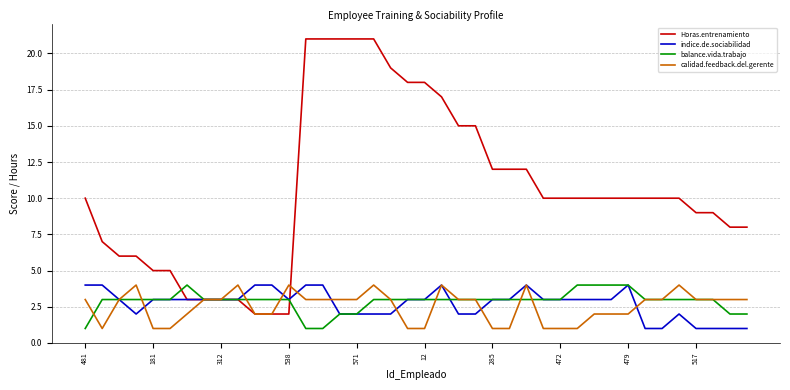

Which series has the largest range (max minus min)?

Horas.entrenamiento